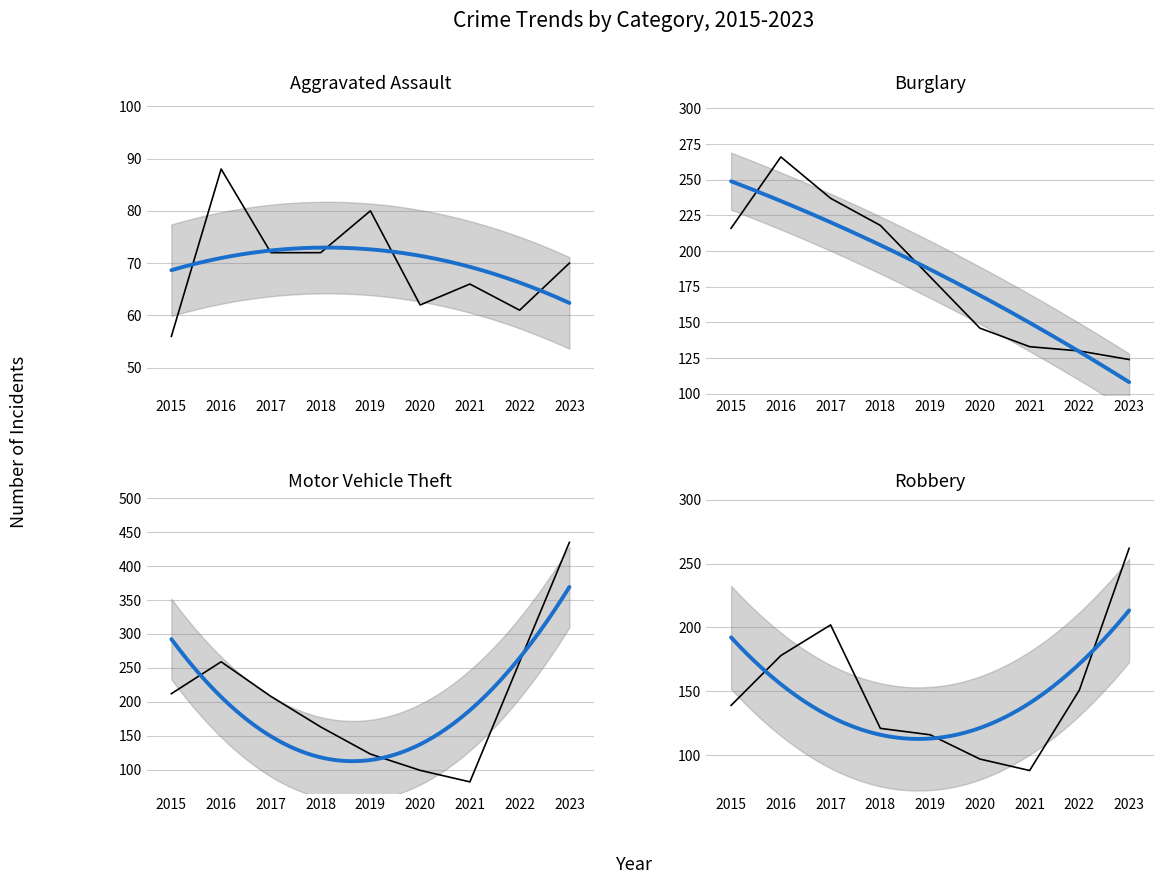

List the labels in order of Burglary value, smallest first.

2023, 2022, 2021, 2020, 2019, 2015, 2018, 2017, 2016